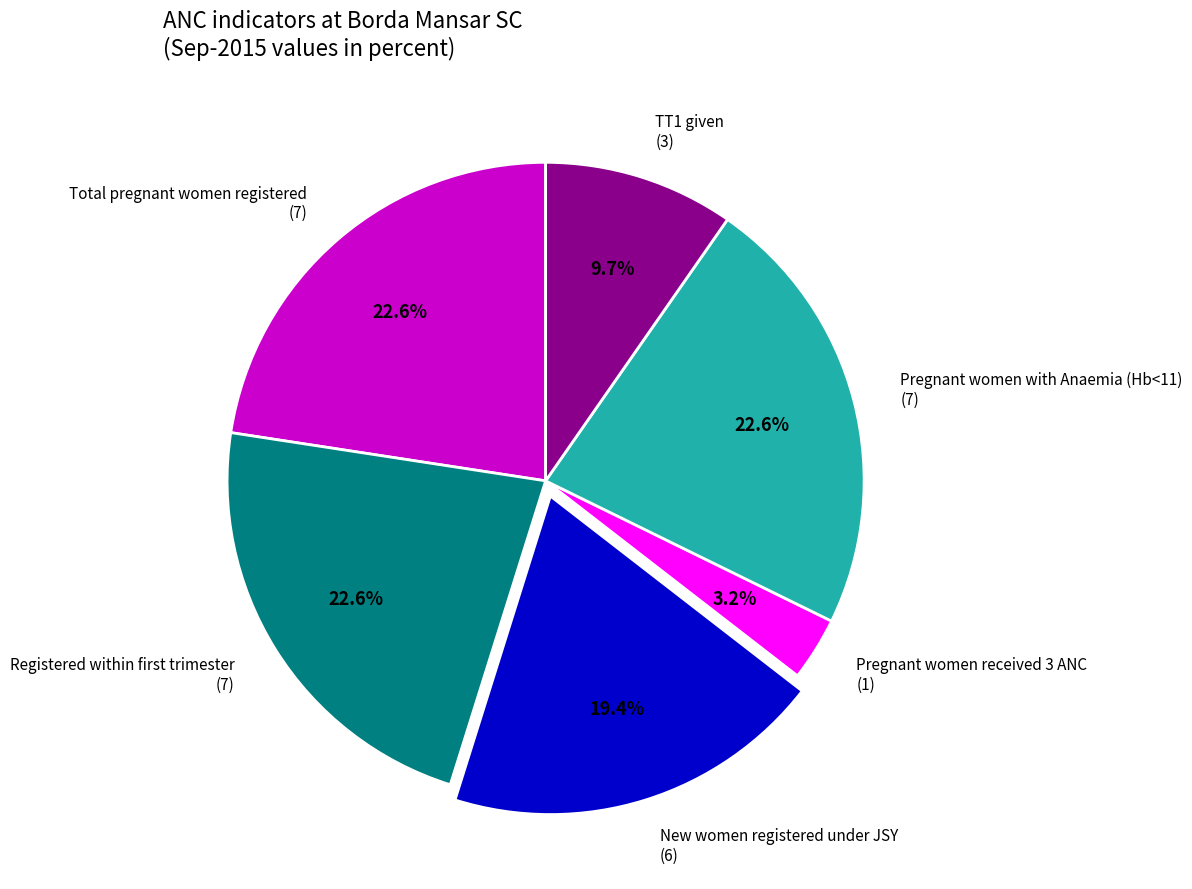

To the nearest percent, what is the difference between the largest and smallest slice percentages?

19%